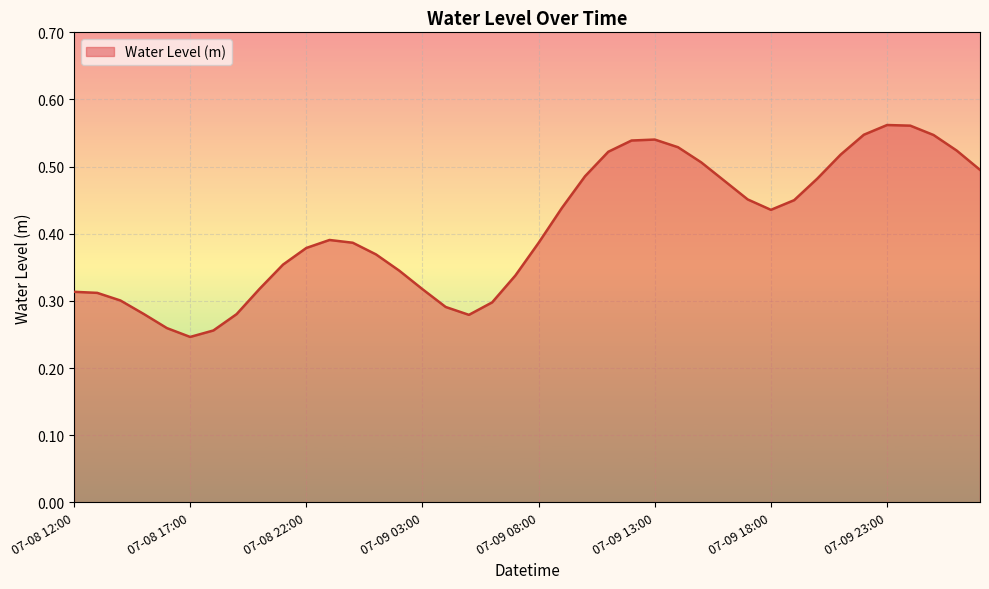

How many points are higher than both their immediate neighbors (excluding endpoints)?

3